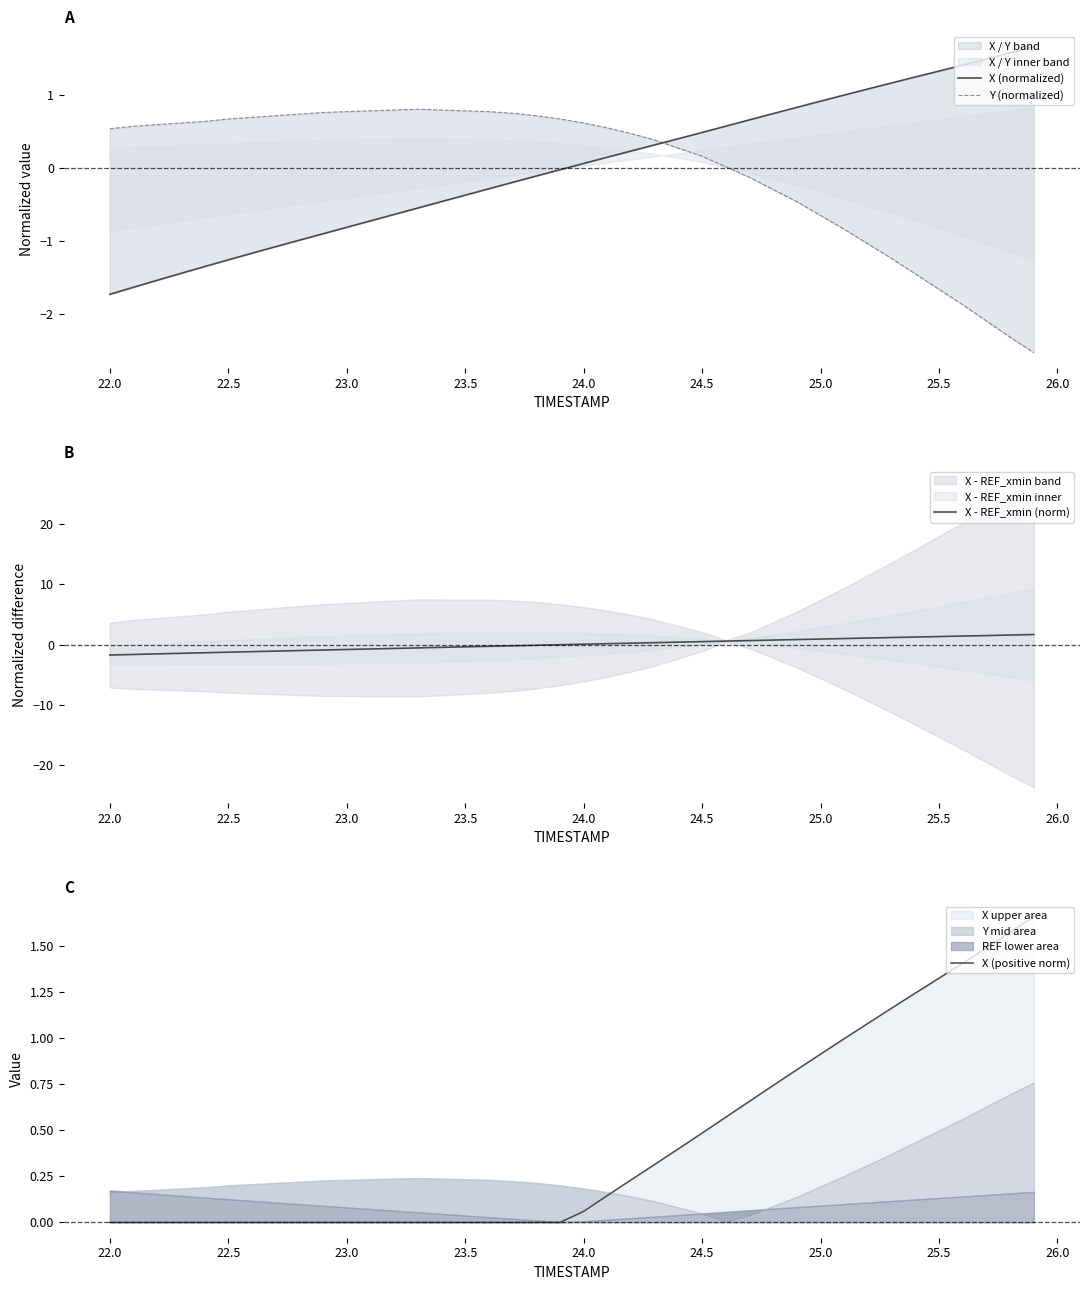

What is the difference between the maximum and minimum values in the X - REF_xmin (norm) series?

3.4